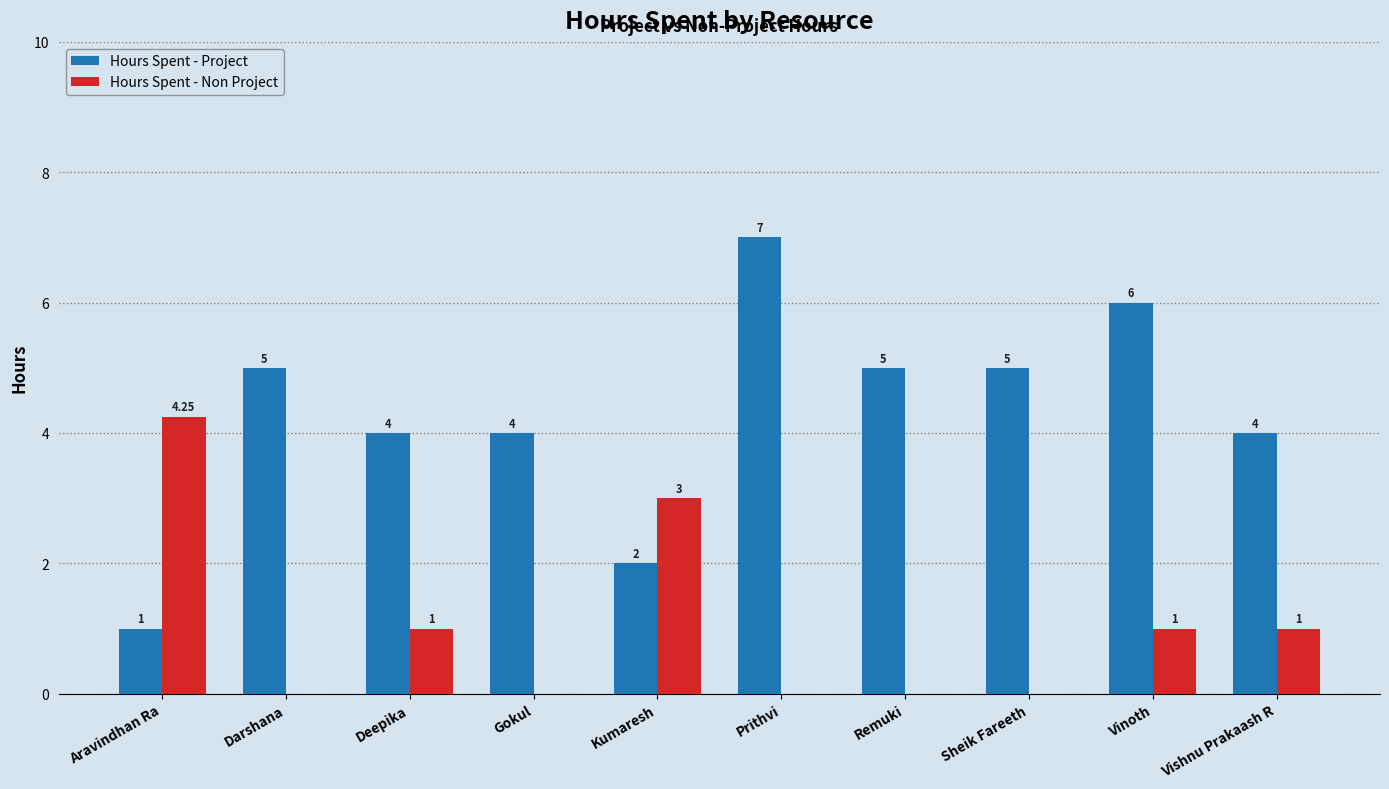

Which category has the highest value in the Hours Spent - Project series?

Prithvi